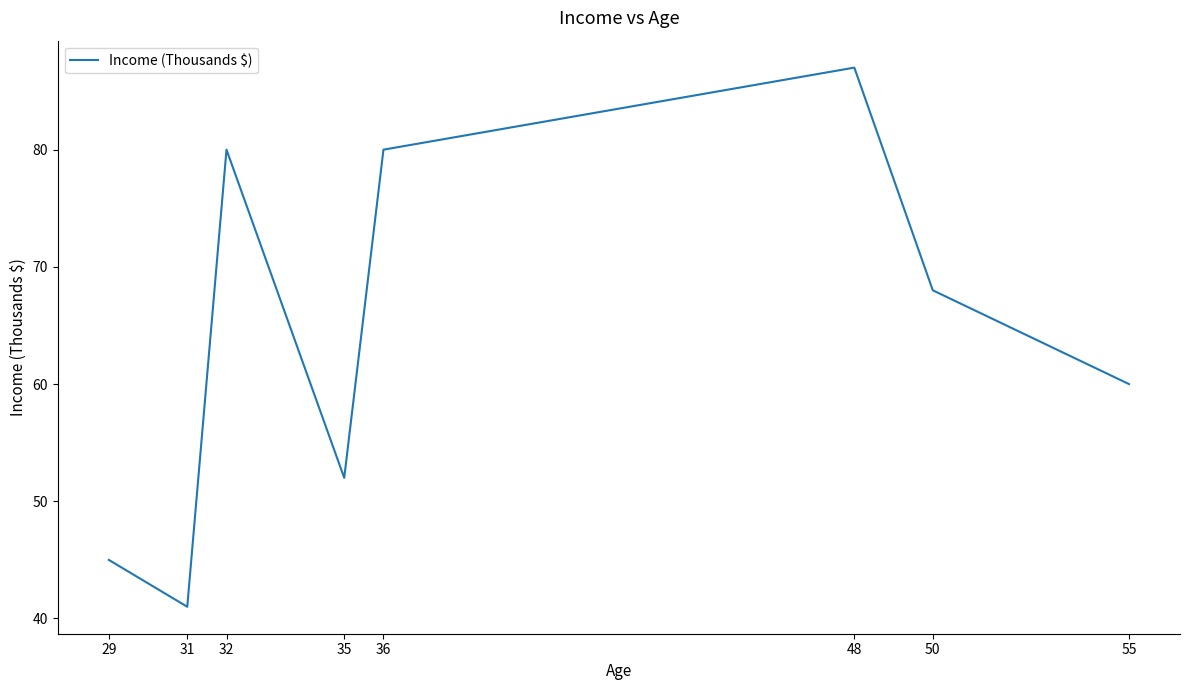

Reading left to right, transcribe all the data shown in this chart.

29=45	31=41	32=80	35=52	36=80	48=87	50=68	55=60